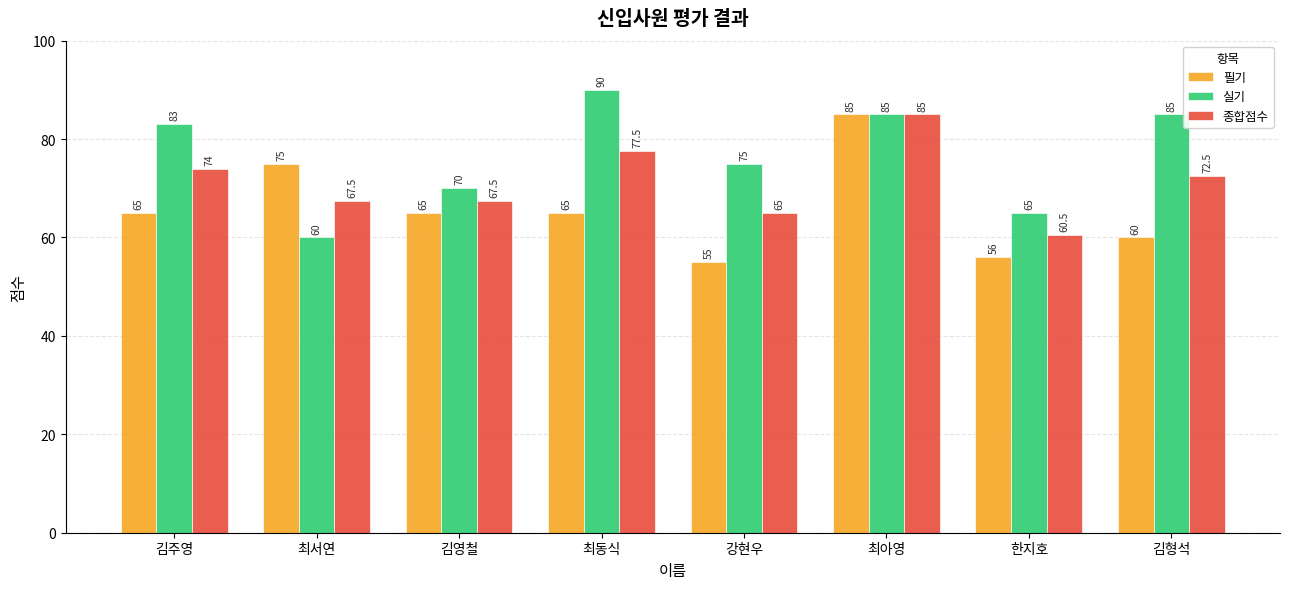

What value does the 실기 series have at 최서연?

60.0